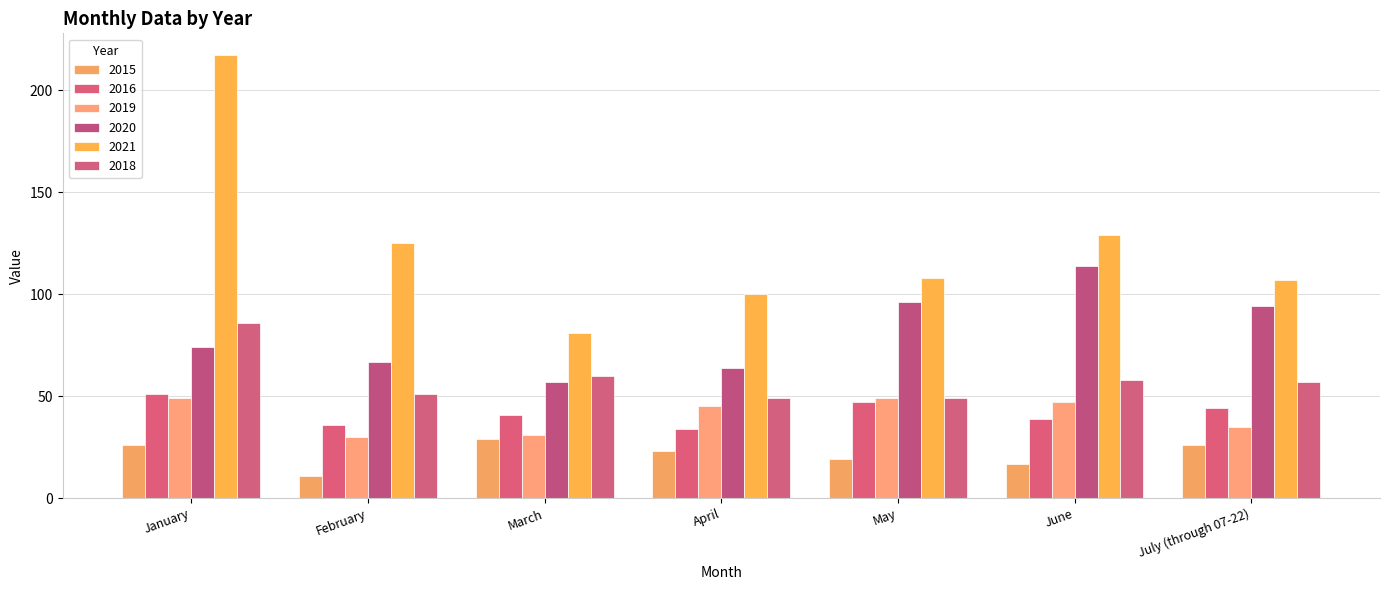

What is the label of the 6th bar from the right?

February